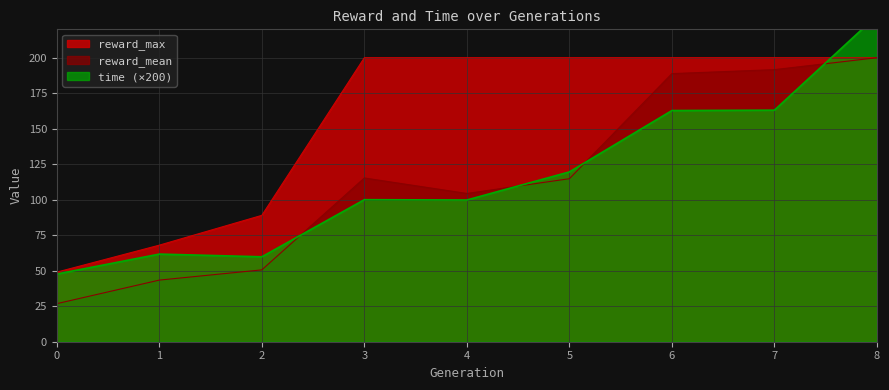

What is the approximate value of reward_max at 0?

49.0